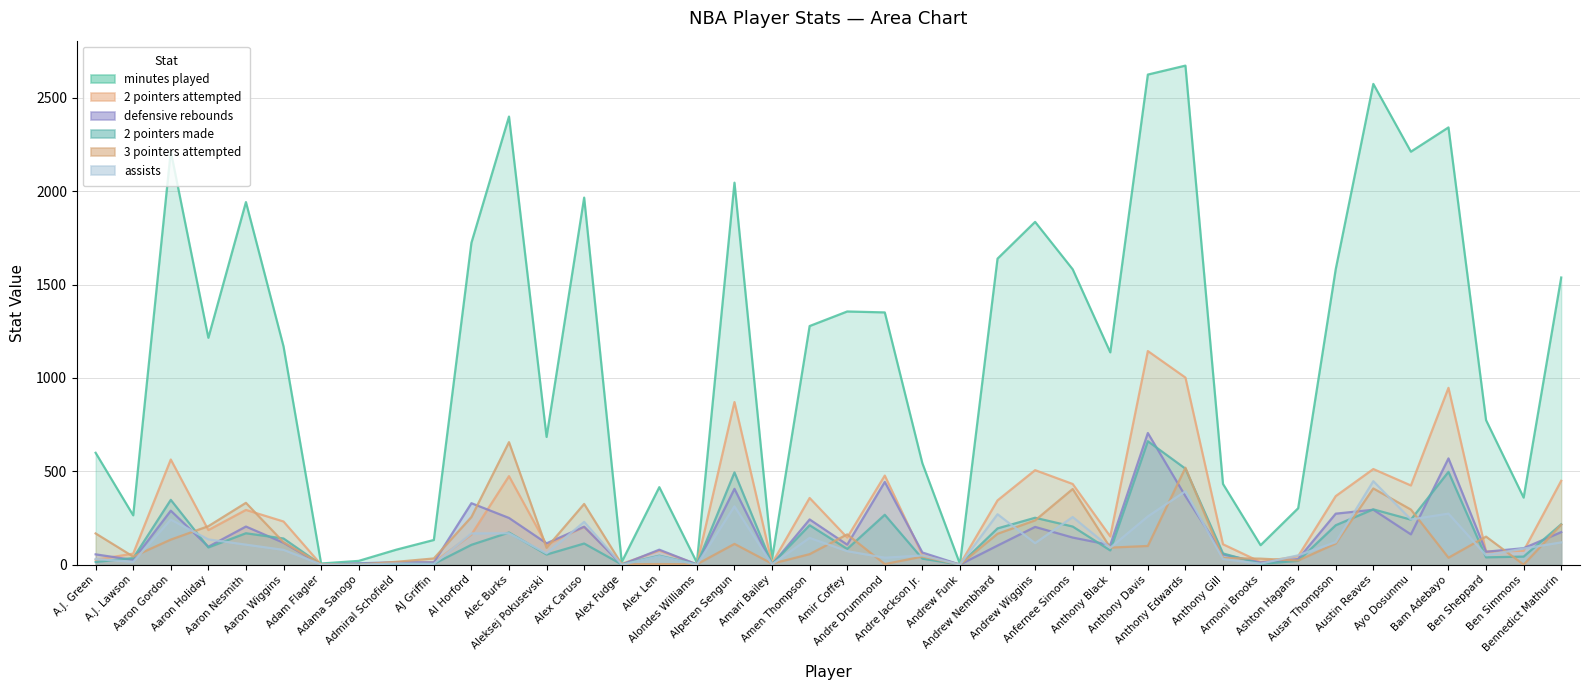

Is it true that minutes played equals 599 at A.J. Green?

True